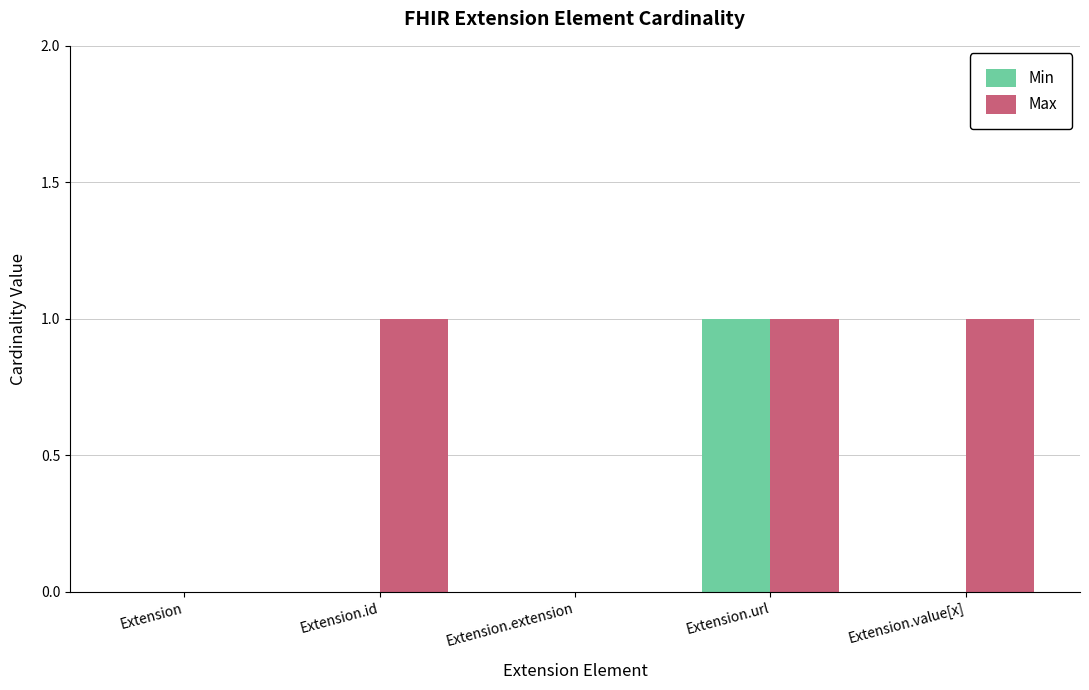

How many groups of bars are there?

5